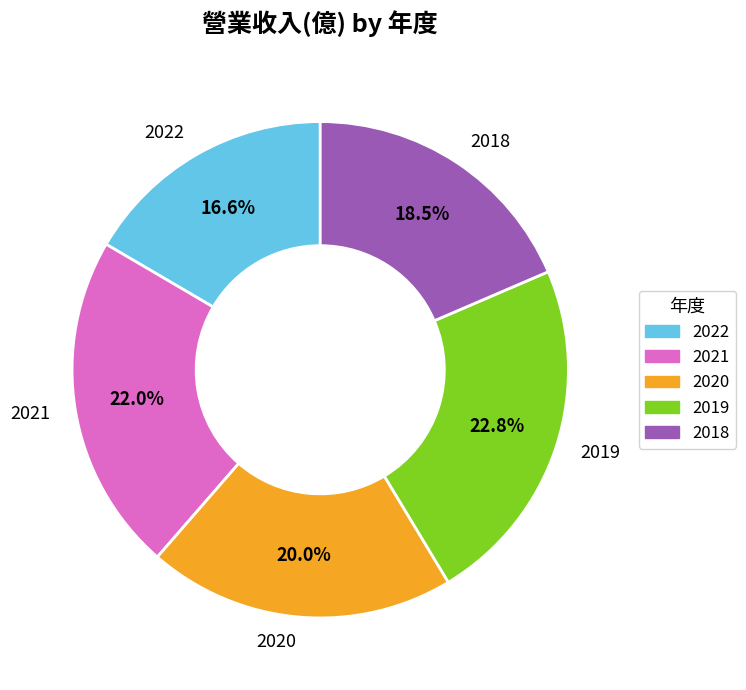

Approximately how many times larger is the value at 2022 compared to 2021?

0.8